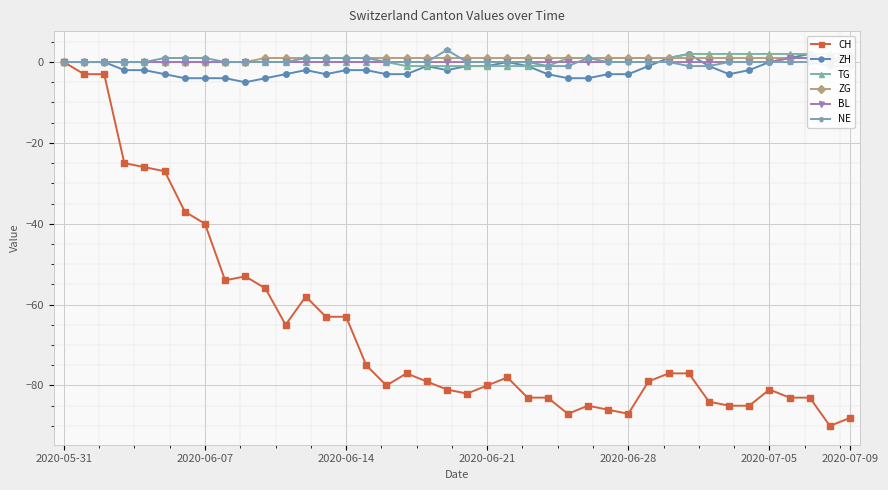

How many distinct data groups are displayed?

6